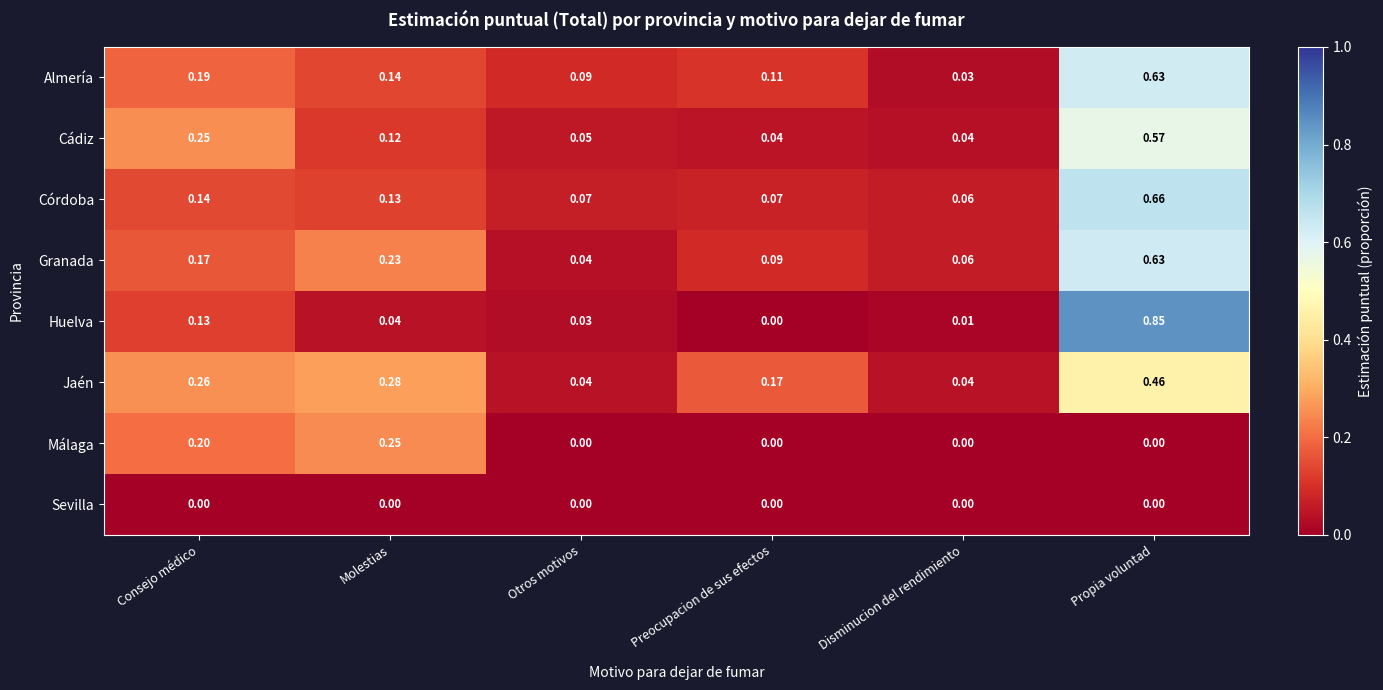

At which label does Córdoba reach its minimum?

Disminucion del rendimiento